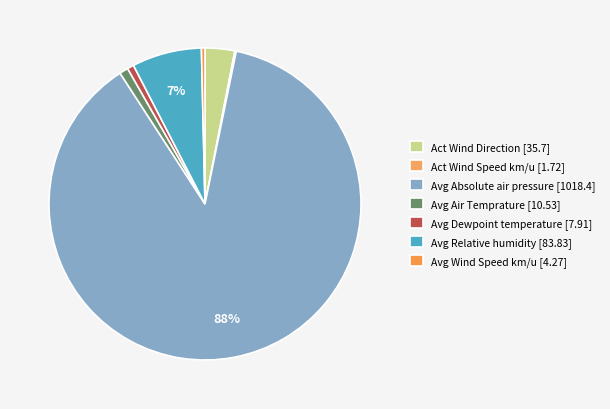

To the nearest percent, what is the average slice percentage?

14%